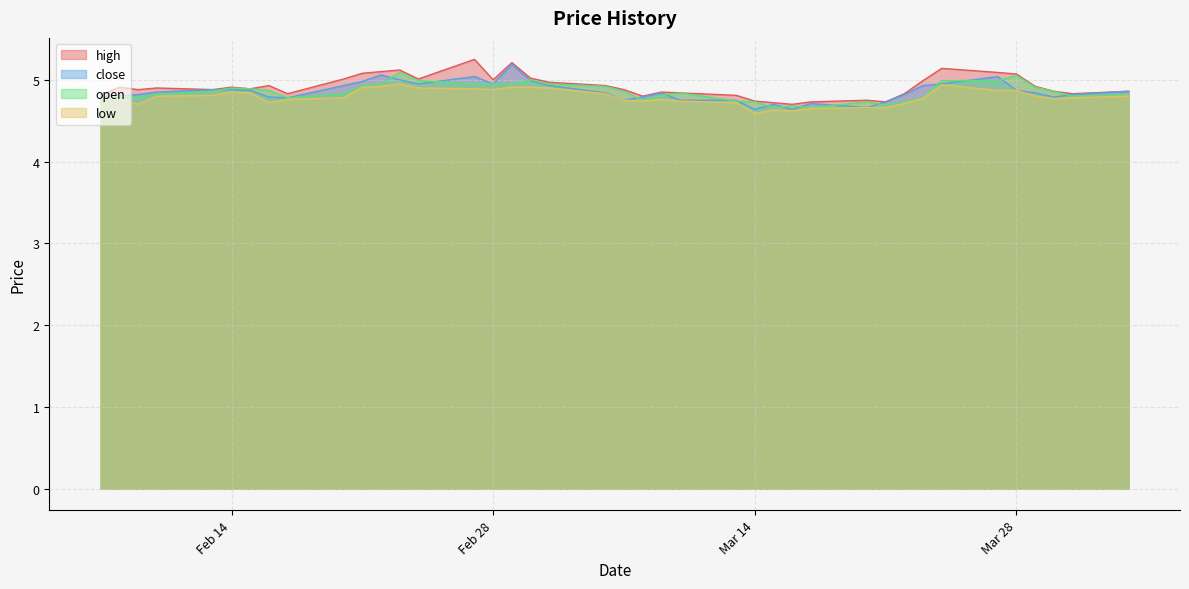

What is the greatest value displayed?

5.2